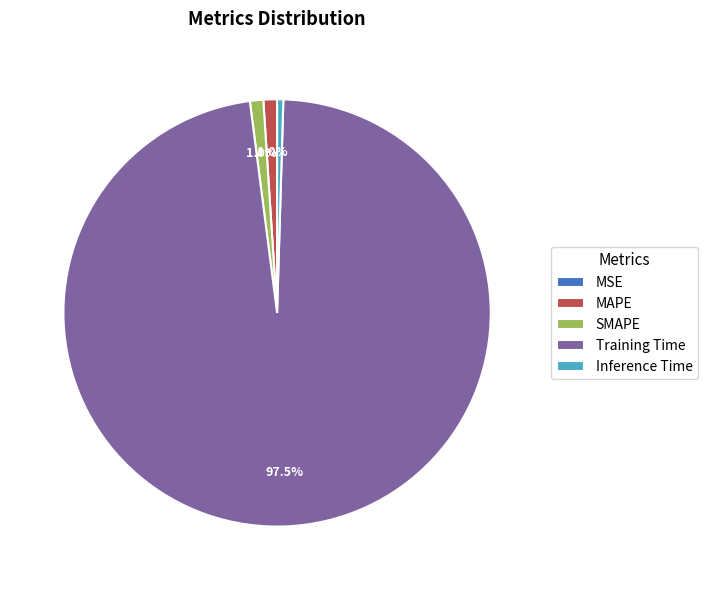

Do Inference Time and Training Time together represent more than half of the pie?

Yes